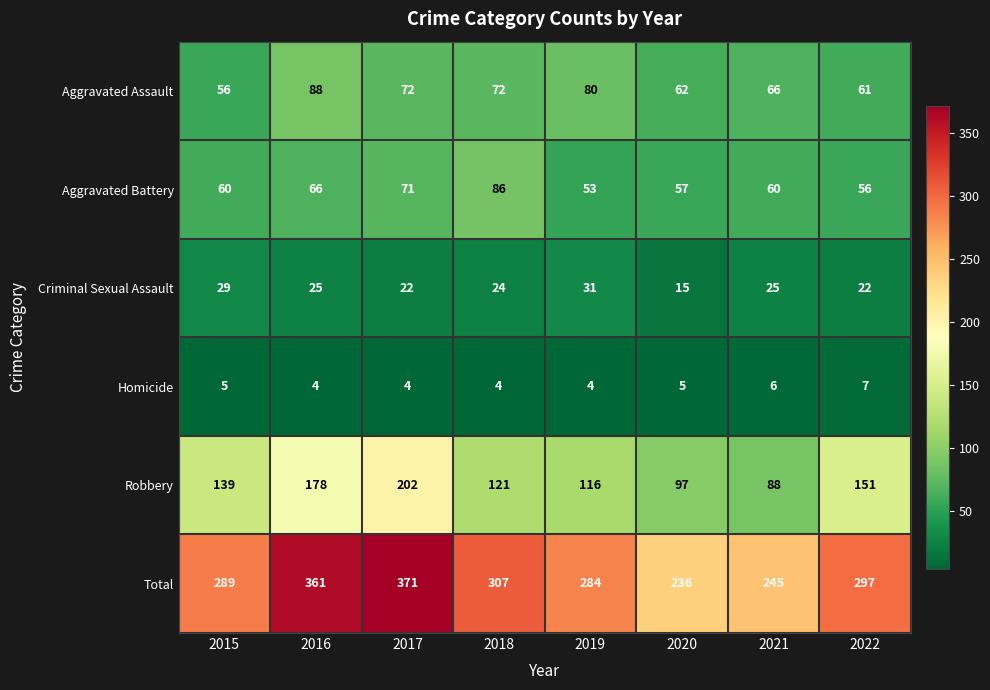

What is the difference between the highest and lowest values at 2019?

280